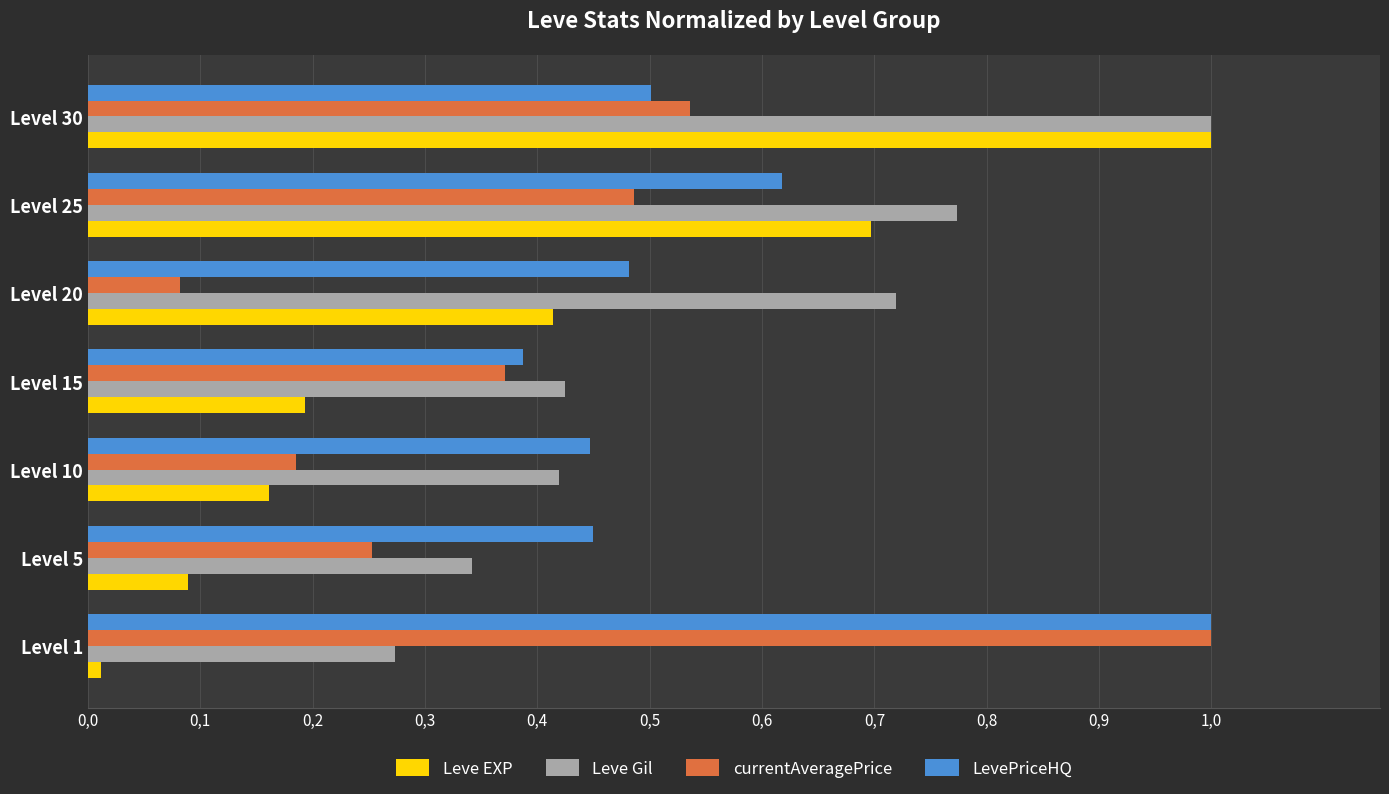

What are all the series names shown in the legend?

Leve EXP, Leve Gil, currentAveragePrice, LevePriceHQ